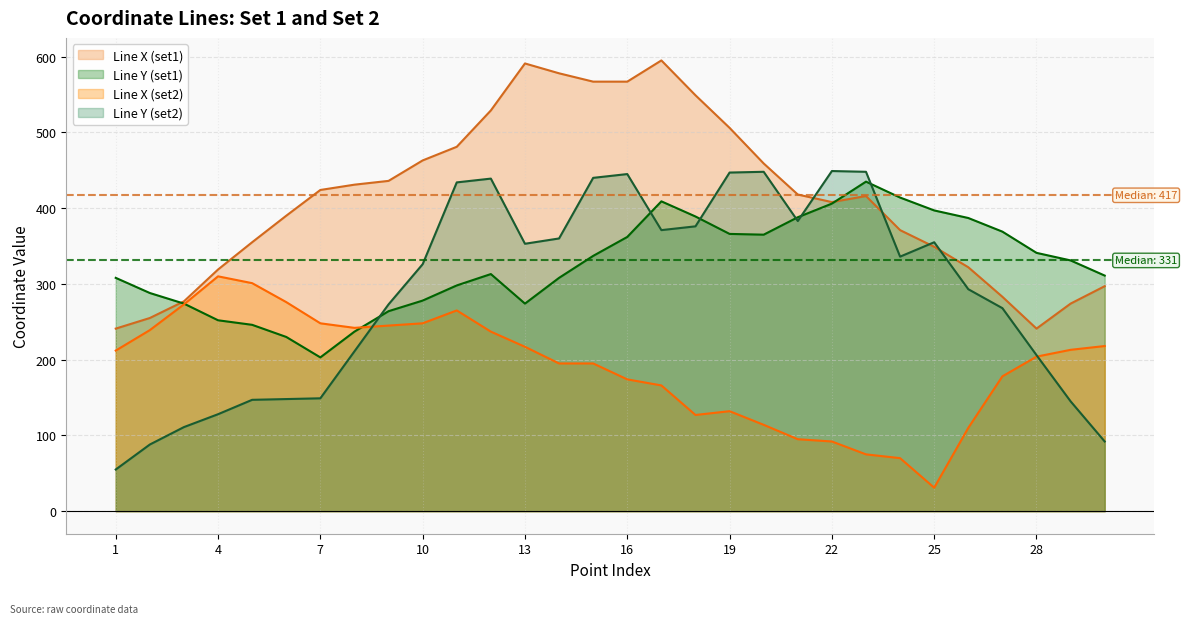

Which series ends up on top after the final intersection of Line X (set1) and Line Y (set1)?

Line Y (set1)